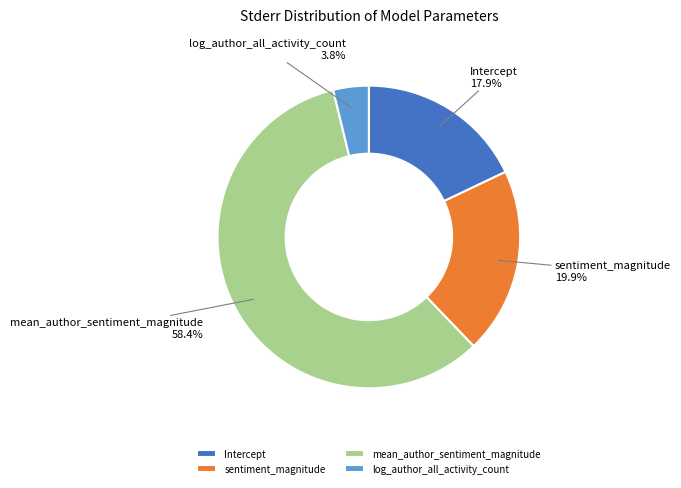

Rank the categories by value from highest to lowest.

mean_author_sentiment_magnitude, sentiment_magnitude, Intercept, log_author_all_activity_count